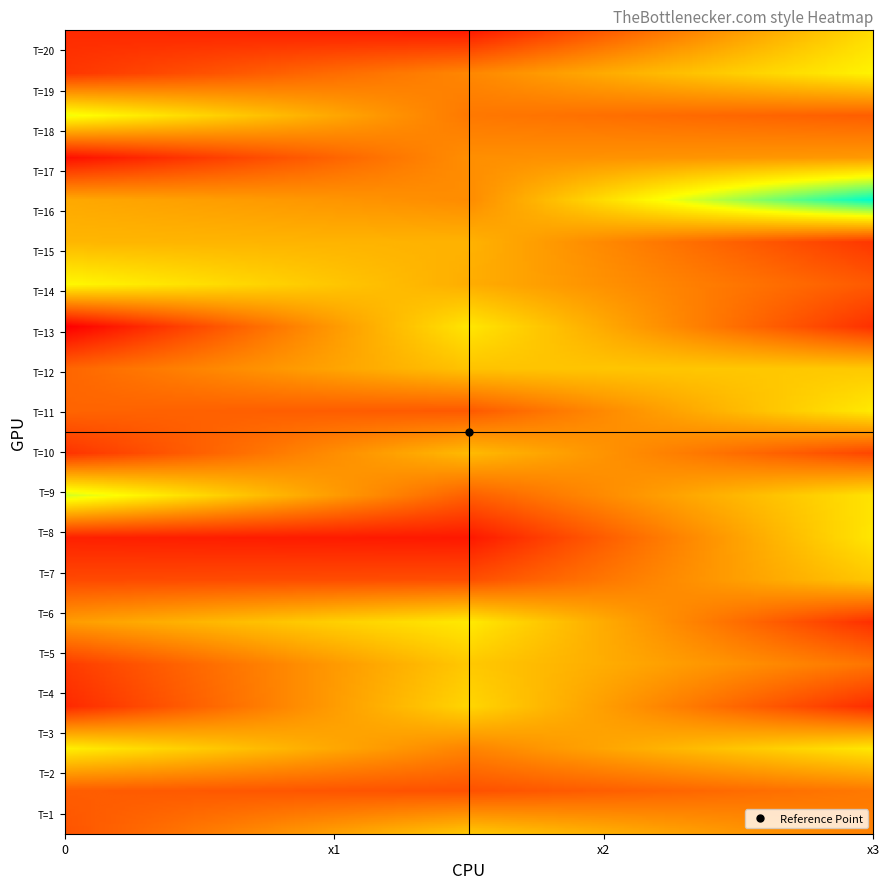

At which category is the sum across all series the highest?

x2